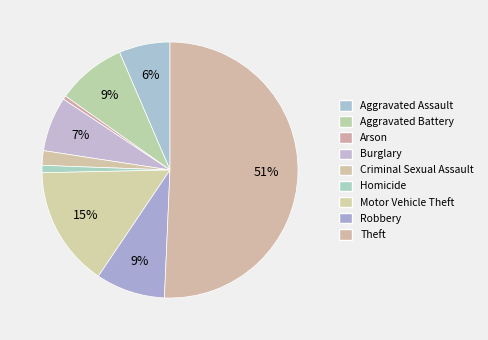

To the nearest percent, what portion does Theft represent?

51%